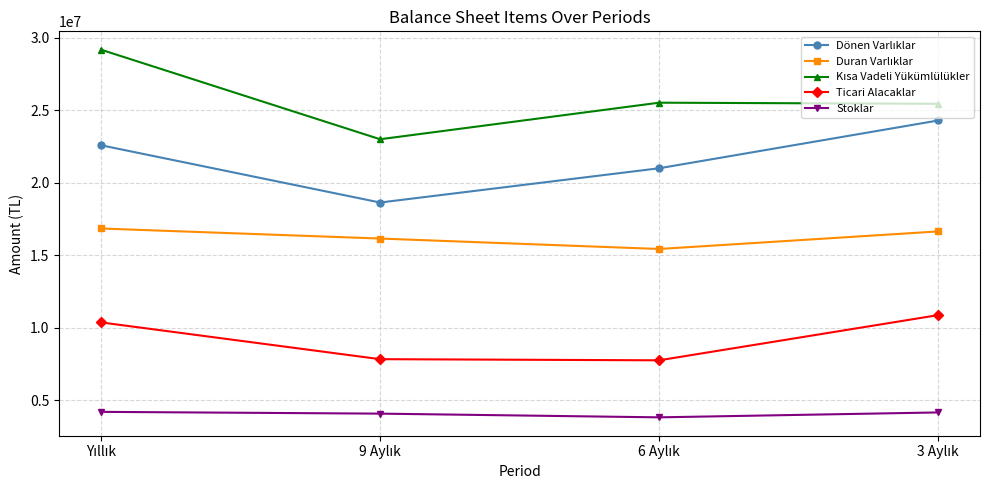

What is the minimum value shown in the chart?

3827097